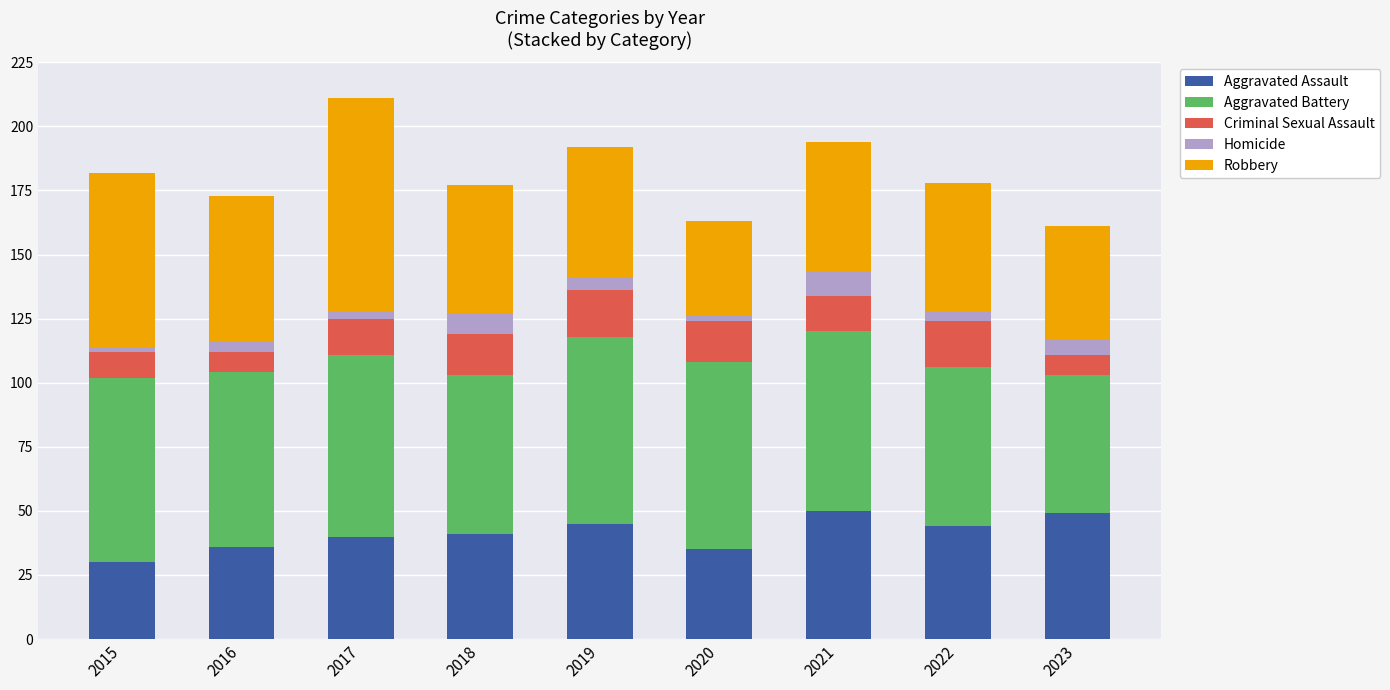

How many categories are shown in the chart?

9